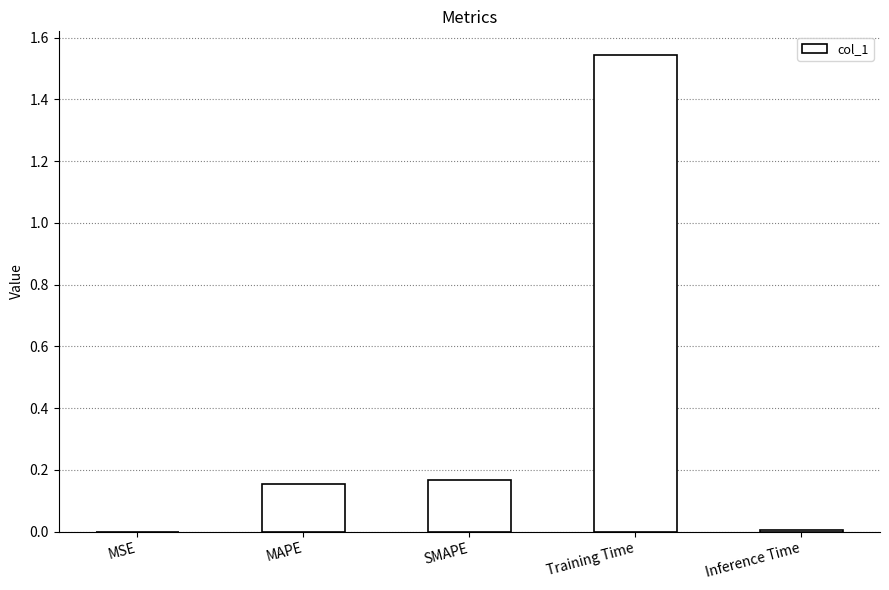

The chart shows a value of 0.0 at MSE. True or false?

True